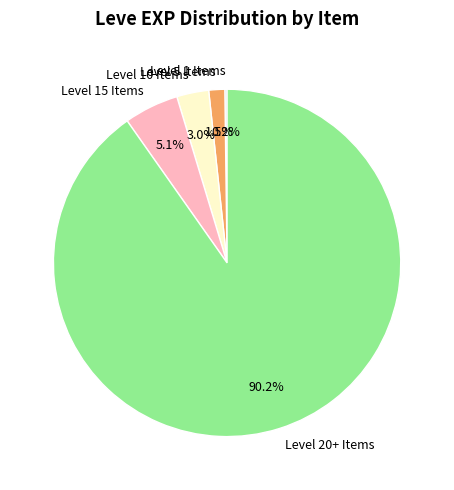

Does Level 20+ Items represent more than half of the total?

Yes